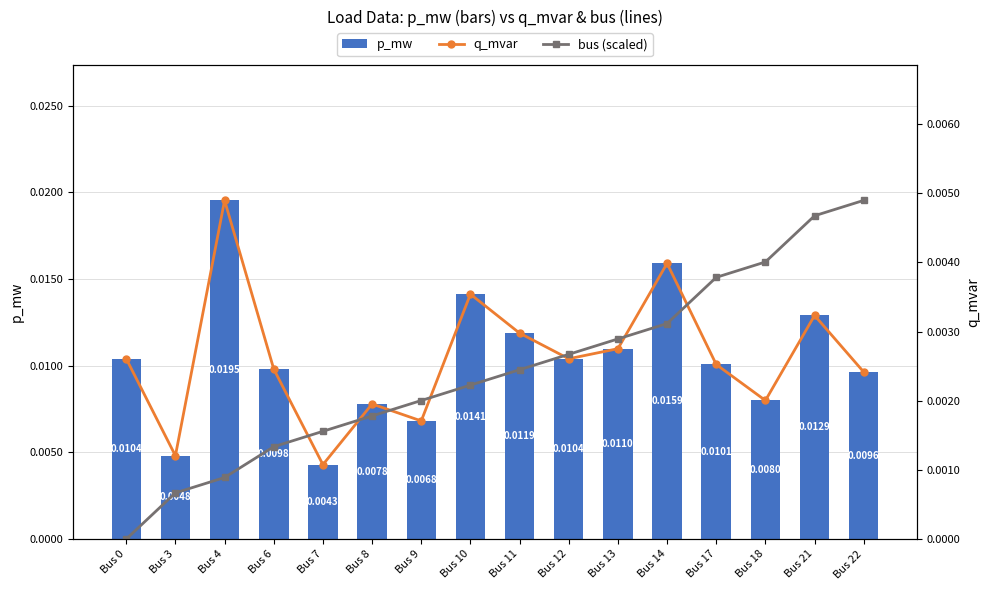

What are all the series names shown in the legend?

p_mw, q_mvar, bus (scaled)